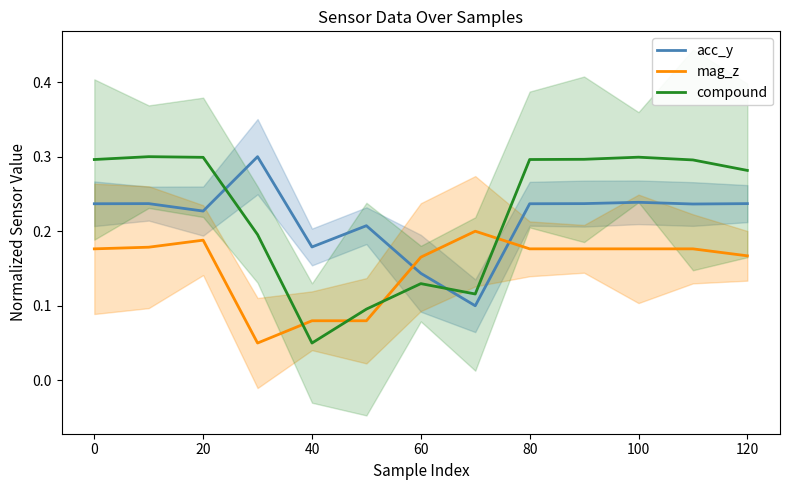

Which series ends up on top after the final intersection of compound and acc_y?

compound